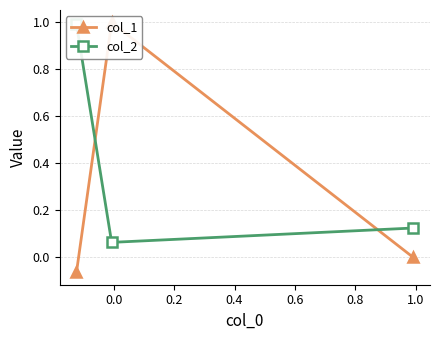

Does the chart have visible grid lines?

Yes